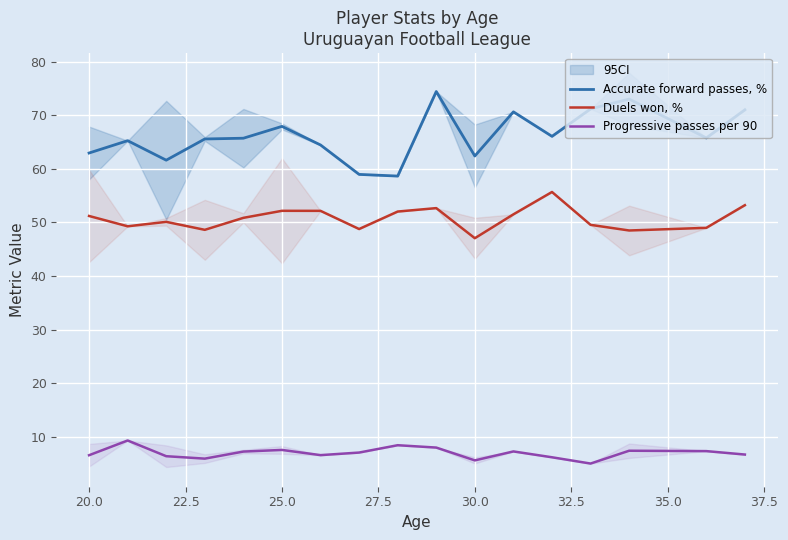

The value of Accurate forward passes, % at 30.0 is 15.6. True or false?

False